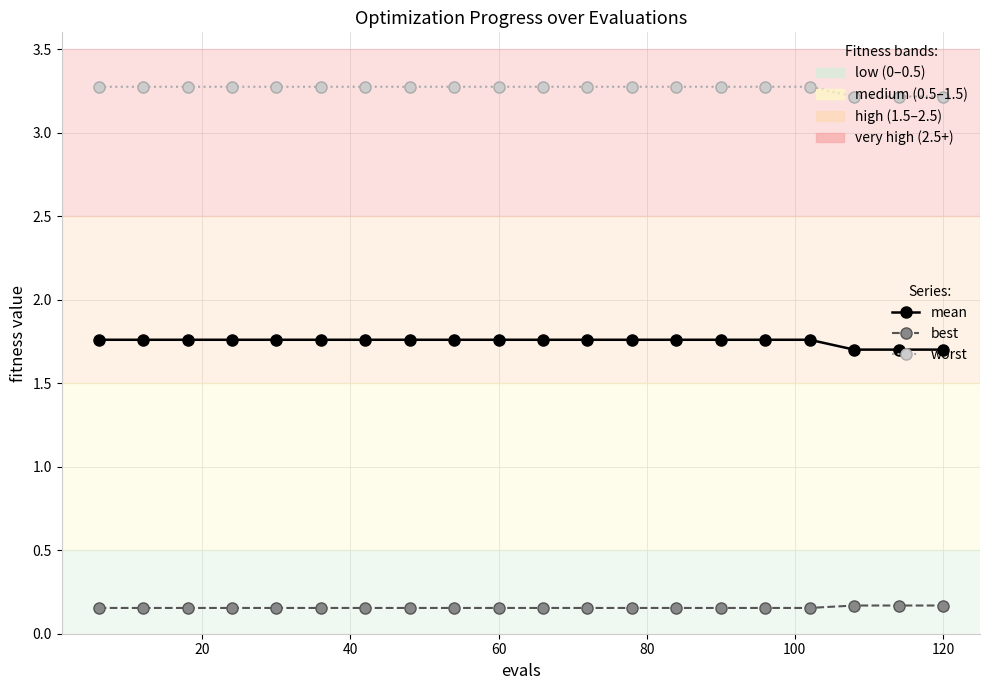

At how many categories does at least one series exceed 2?

20